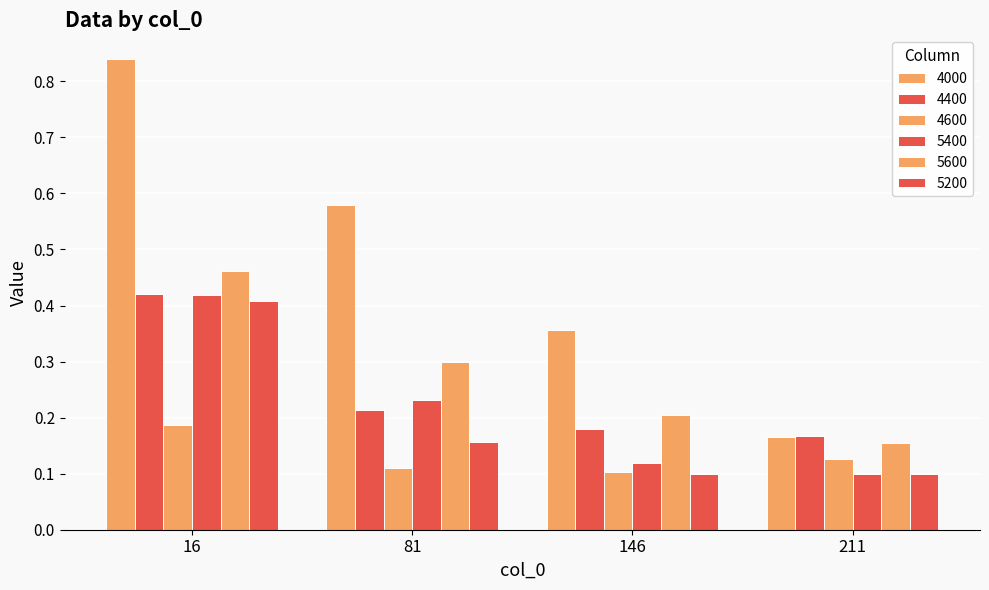

What is the smallest value displayed?

0.1